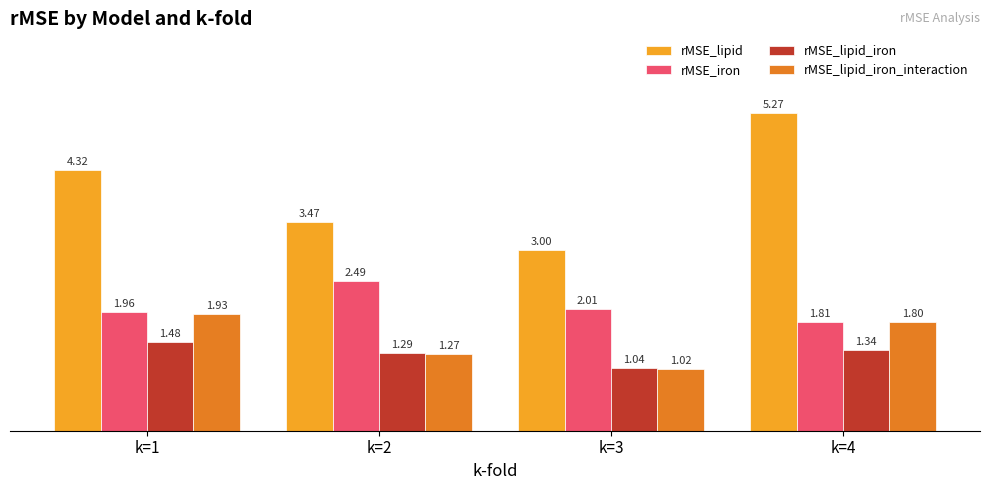

What is the difference between the maximum and minimum values in the rMSE_lipid series?

2.3